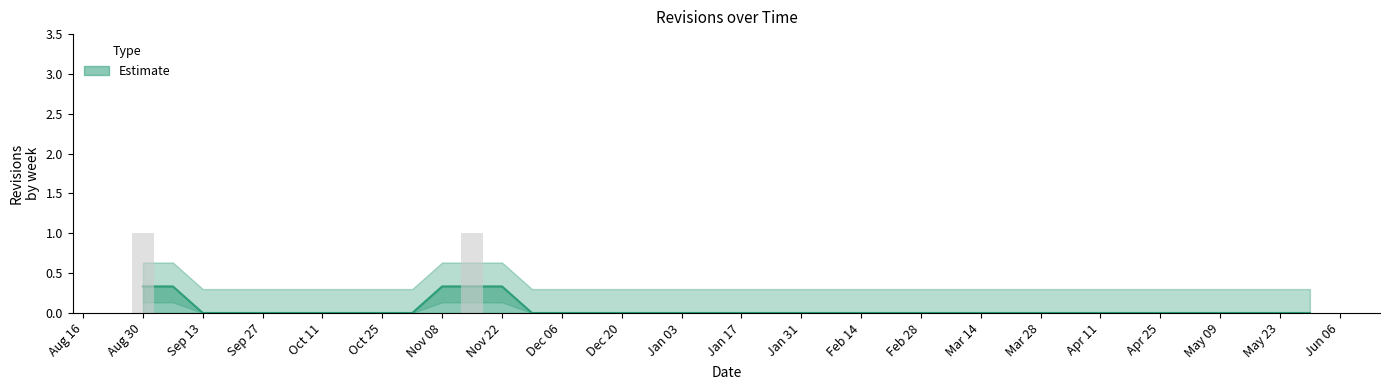

Which label corresponds to the smallest value in the chart?

2004-09-06